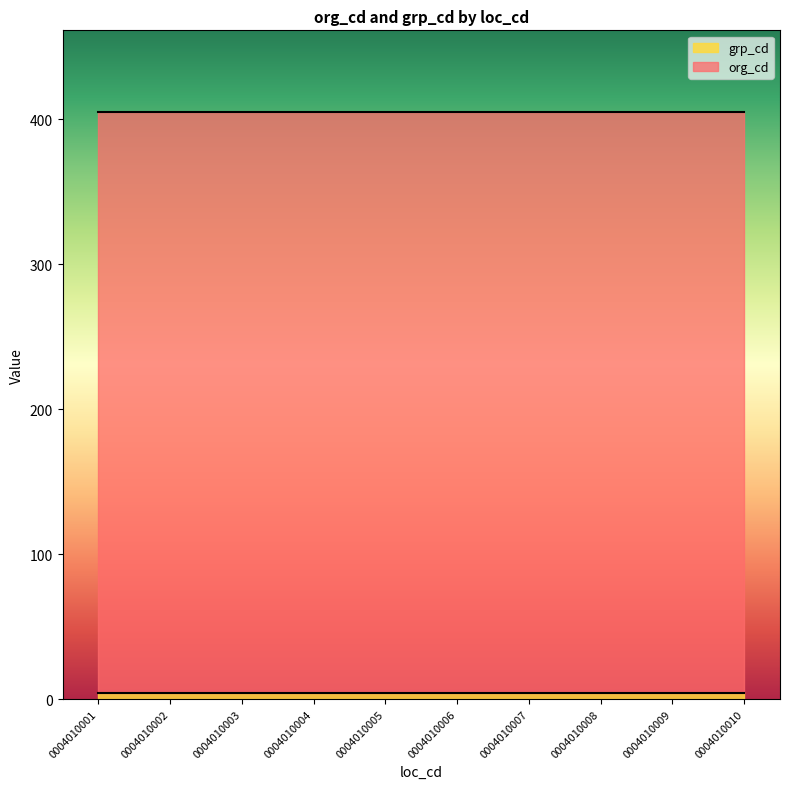

Rank the series by their maximum value, from lowest to highest.

grp_cd, org_cd